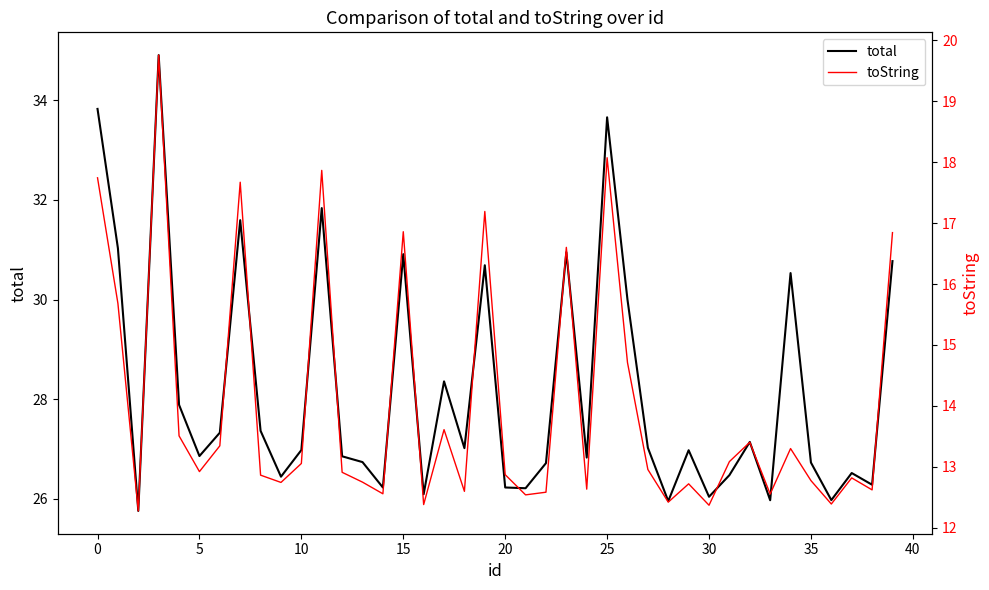

Is the value of total at 45 greater than the value of toString at 16?

Yes